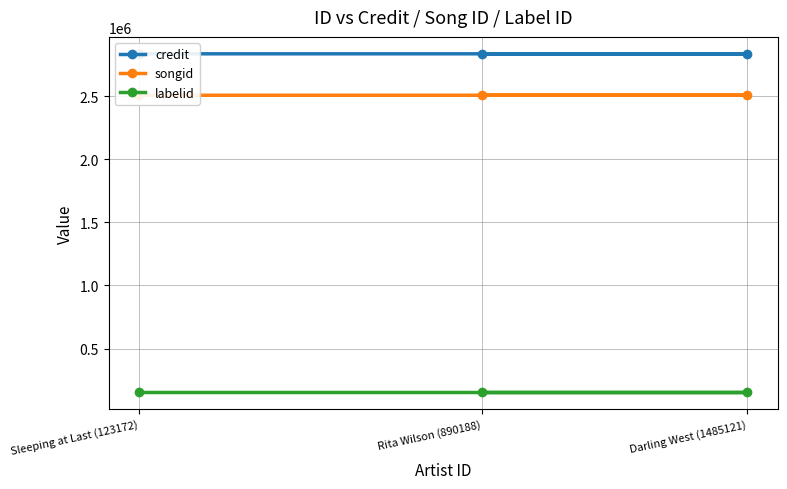

At Sleeping at Last (123172), list the series in order from smallest to largest.

labelid, songid, credit